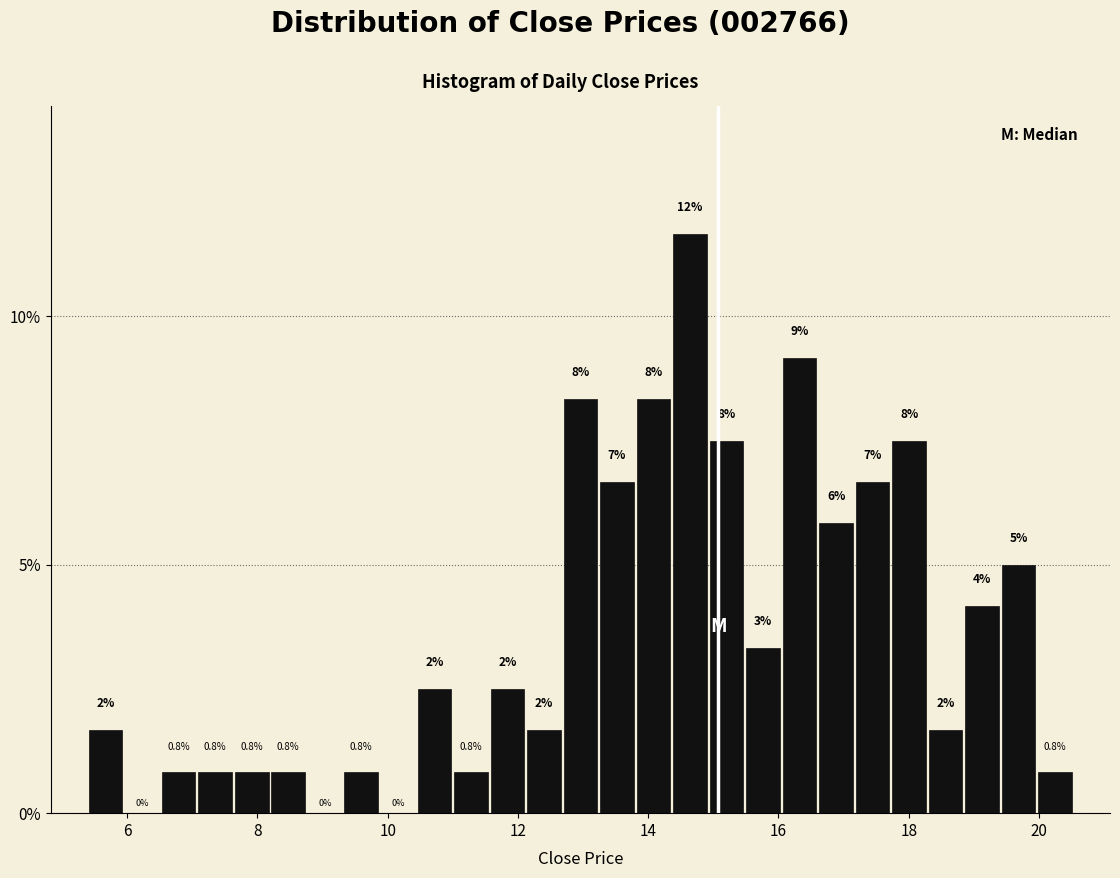

Around what value on the x-axis is the tallest bar? Give the approximate position of its centre, as read against the axis.

14.6